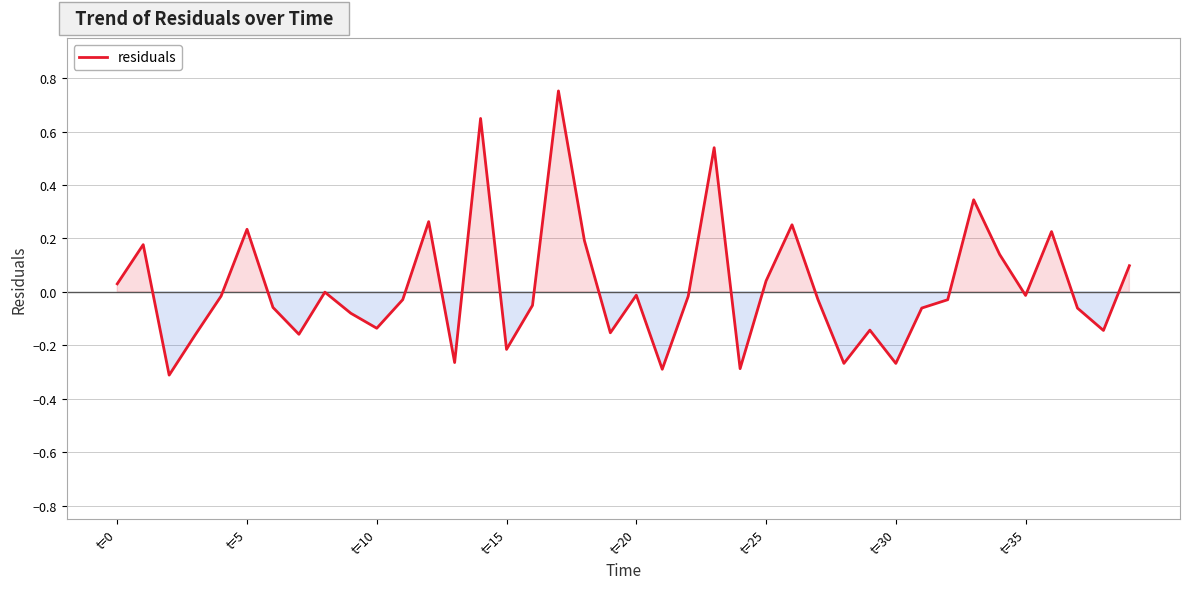

Is this an area chart (filled region under the line)?

Yes